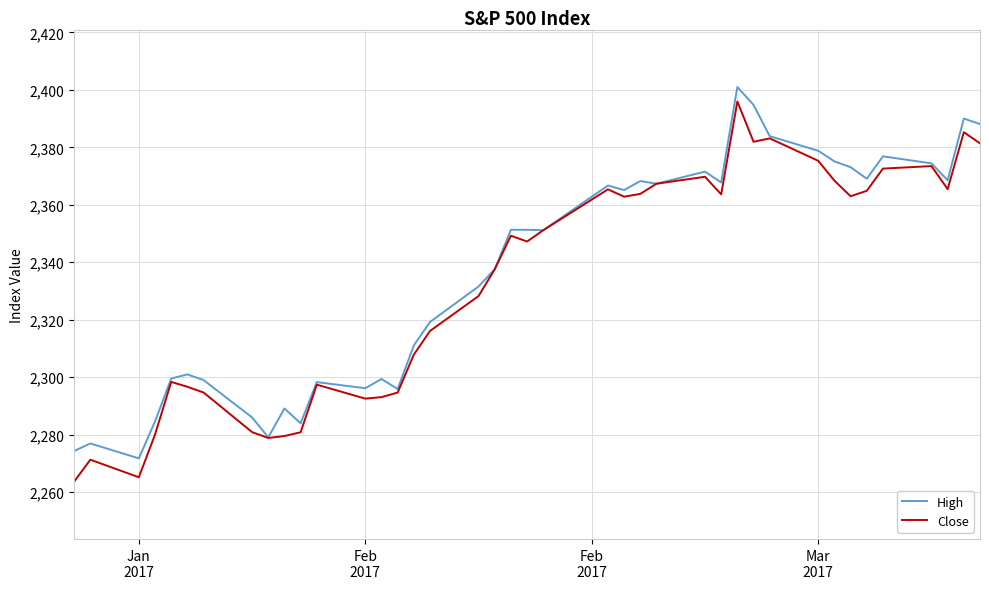

What is the highest value of the High series?

2401.0